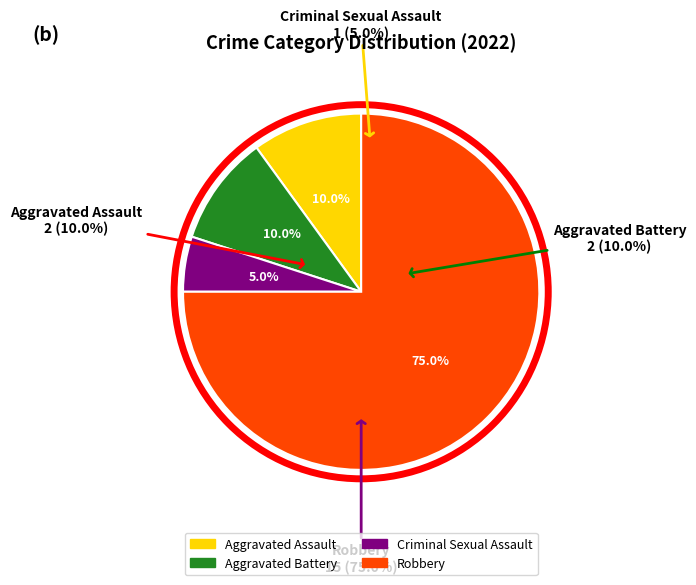

To the nearest percent, what is the difference between the largest and smallest slice percentages?

70%